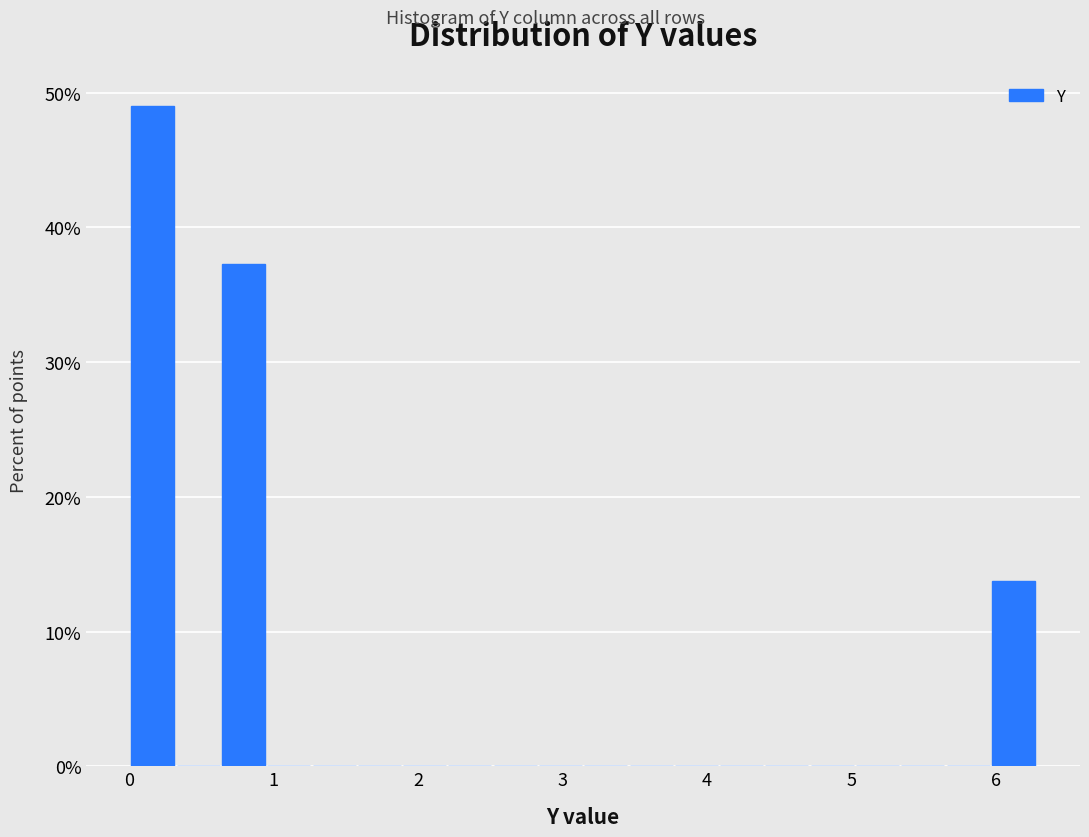

Around what value on the x-axis is the tallest bar? Give the approximate position of its centre, as read against the axis.

0.2